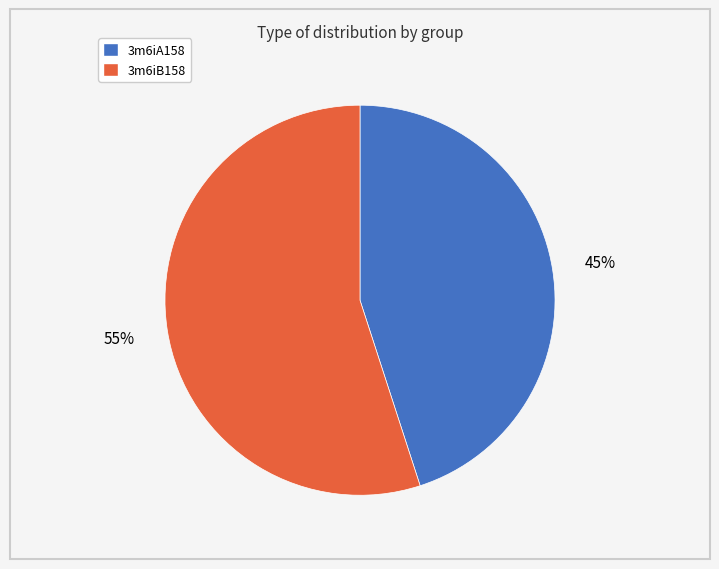

Which category has the biggest portion of the pie?

3m6iB158